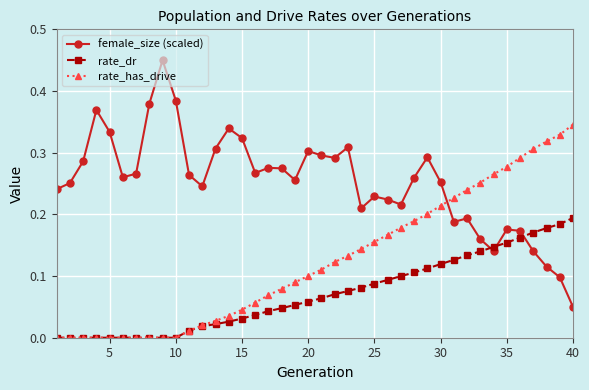

List the series in order of their peak value, highest first.

female_size (scaled), rate_has_drive, rate_dr